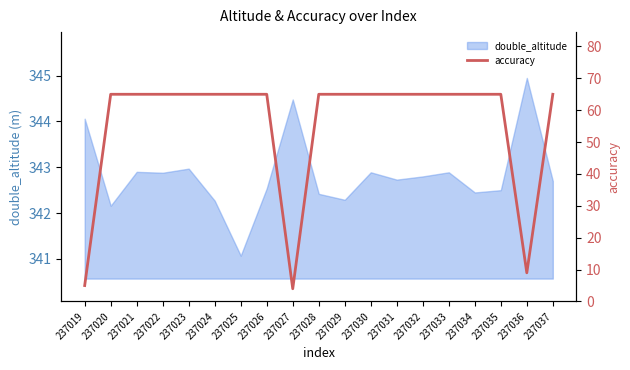

How many lines are shown in the chart?

1